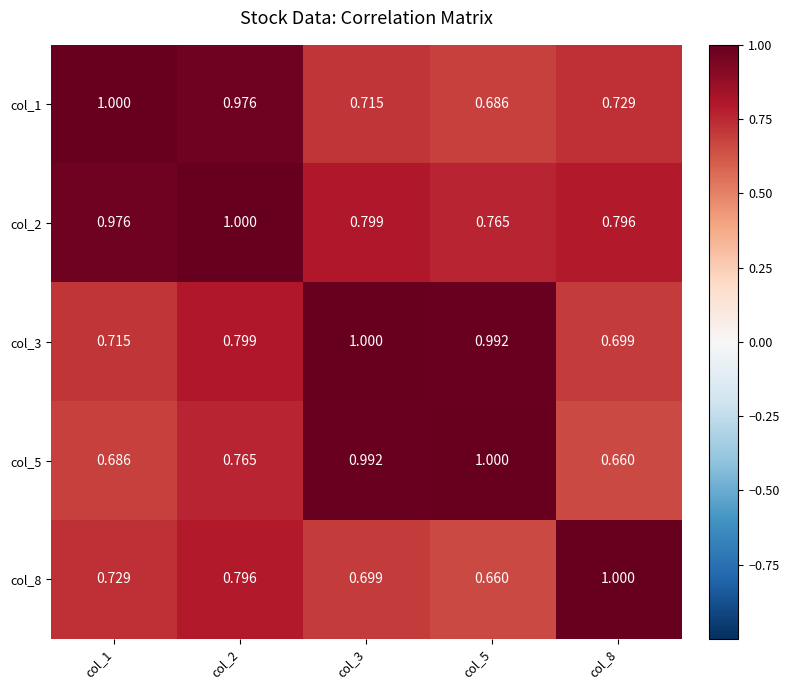

Is the value of col_8 at col_2 greater than the value of col_3 at col_3?

No